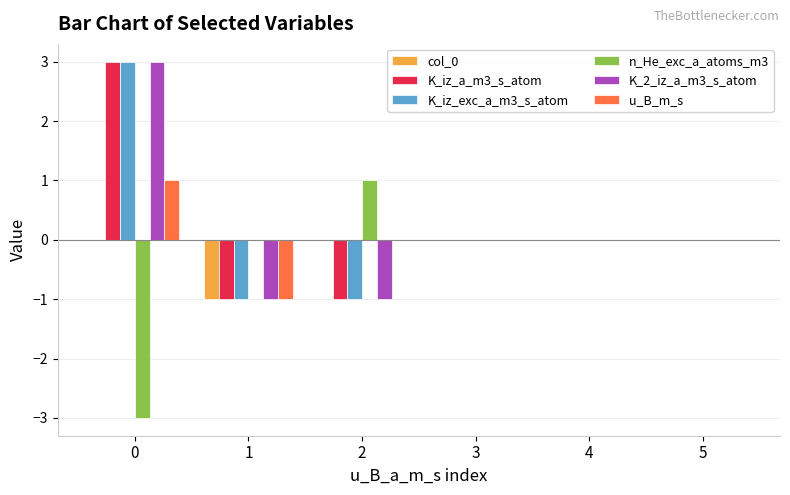

What is the greatest value displayed?

3